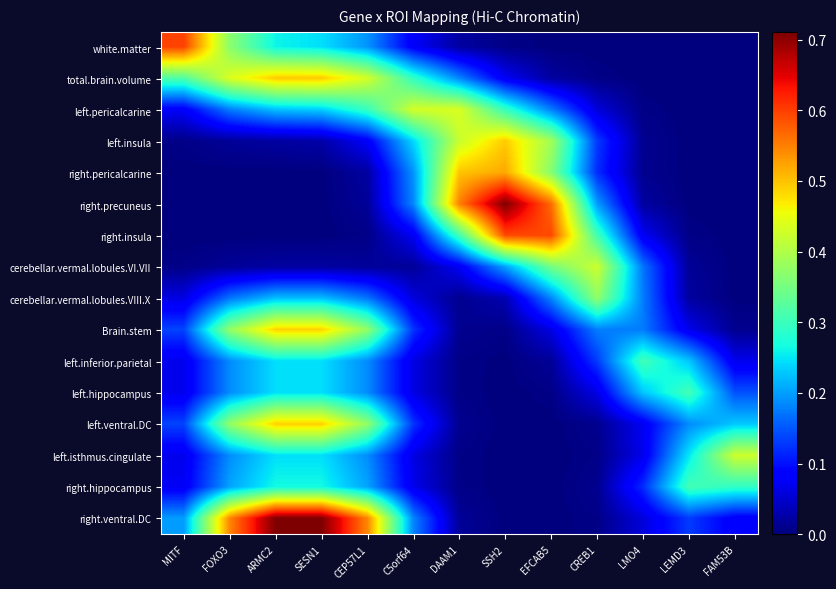

Which category has the highest value across all series?

SSH2